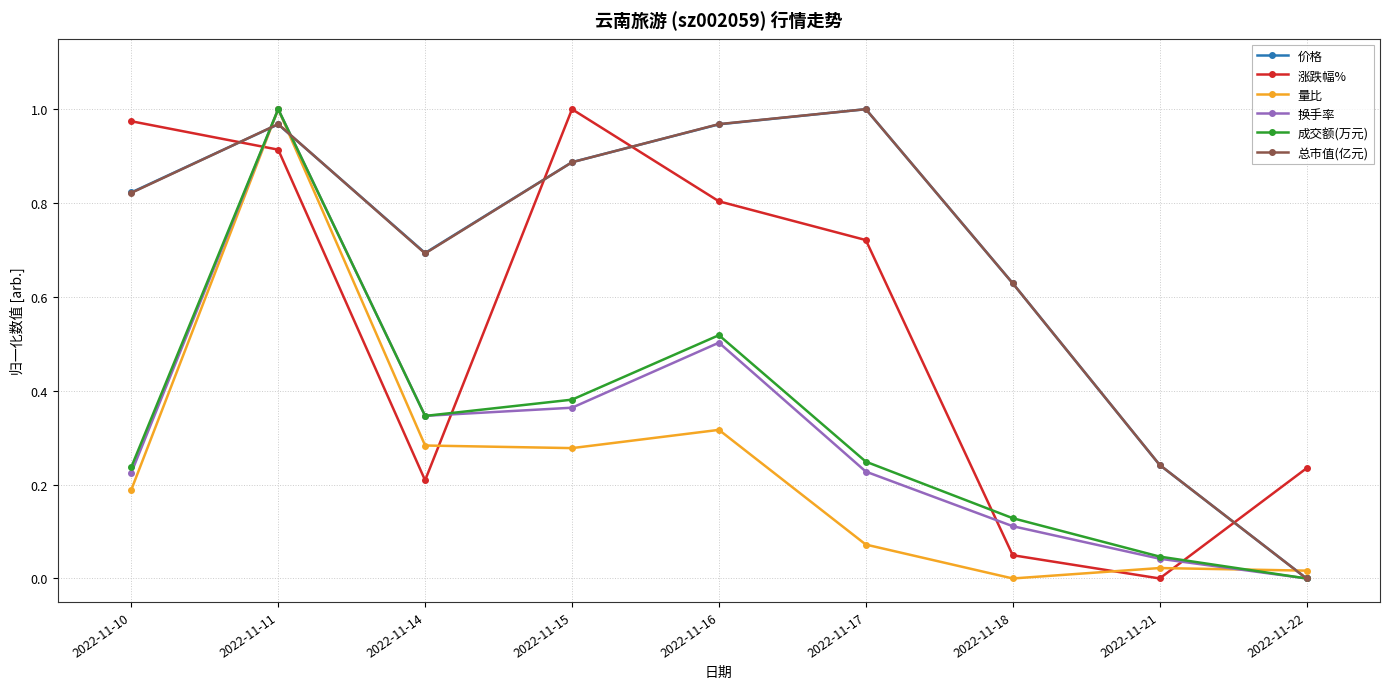

How many values in 量比 are above zero?

8